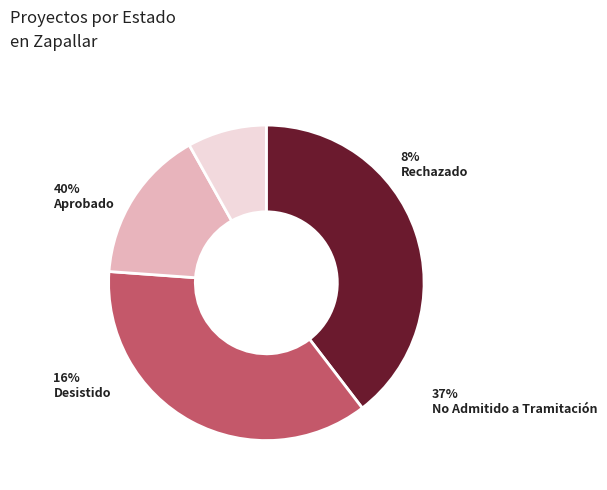

Does Rechazado represent more than half of the total?

No